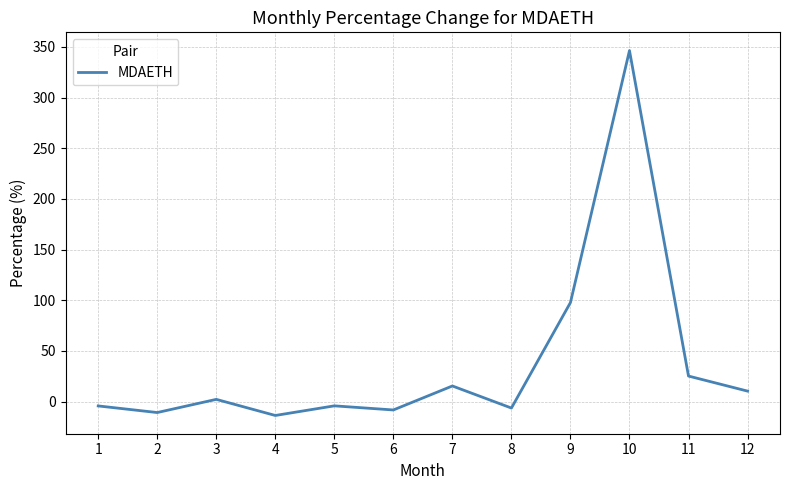

What is the change in value from 1 to 3?

+6.5